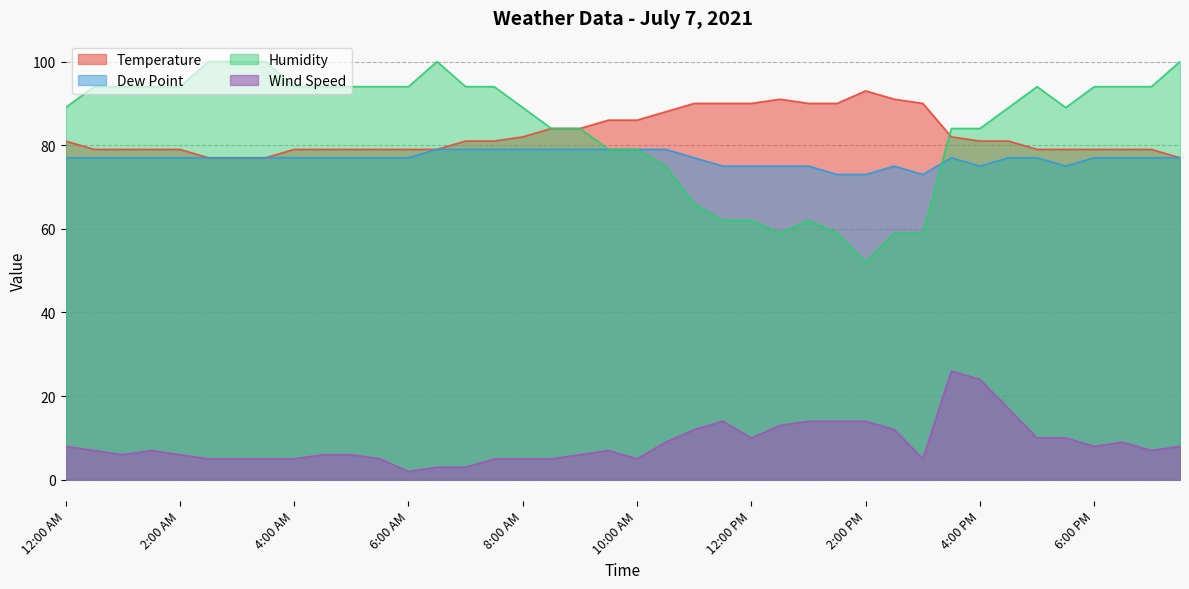

What is the value of the Temperature point at the 3rd from the left?

79